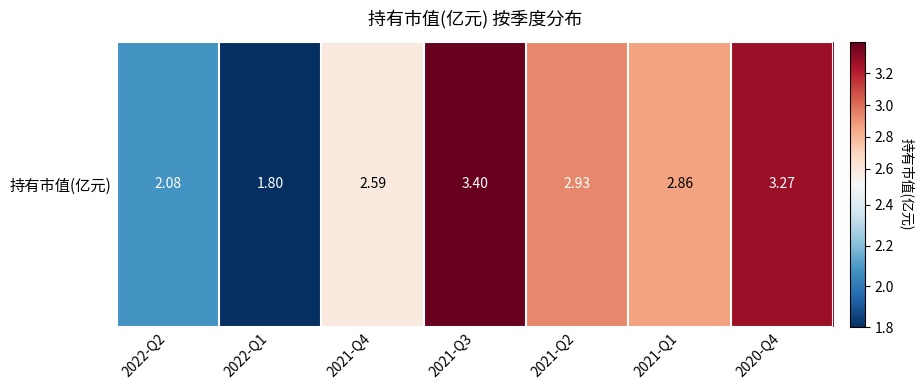

Rank the categories by value from lowest to highest.

2022-Q1, 2022-Q2, 2021-Q4, 2021-Q1, 2021-Q2, 2020-Q4, 2021-Q3